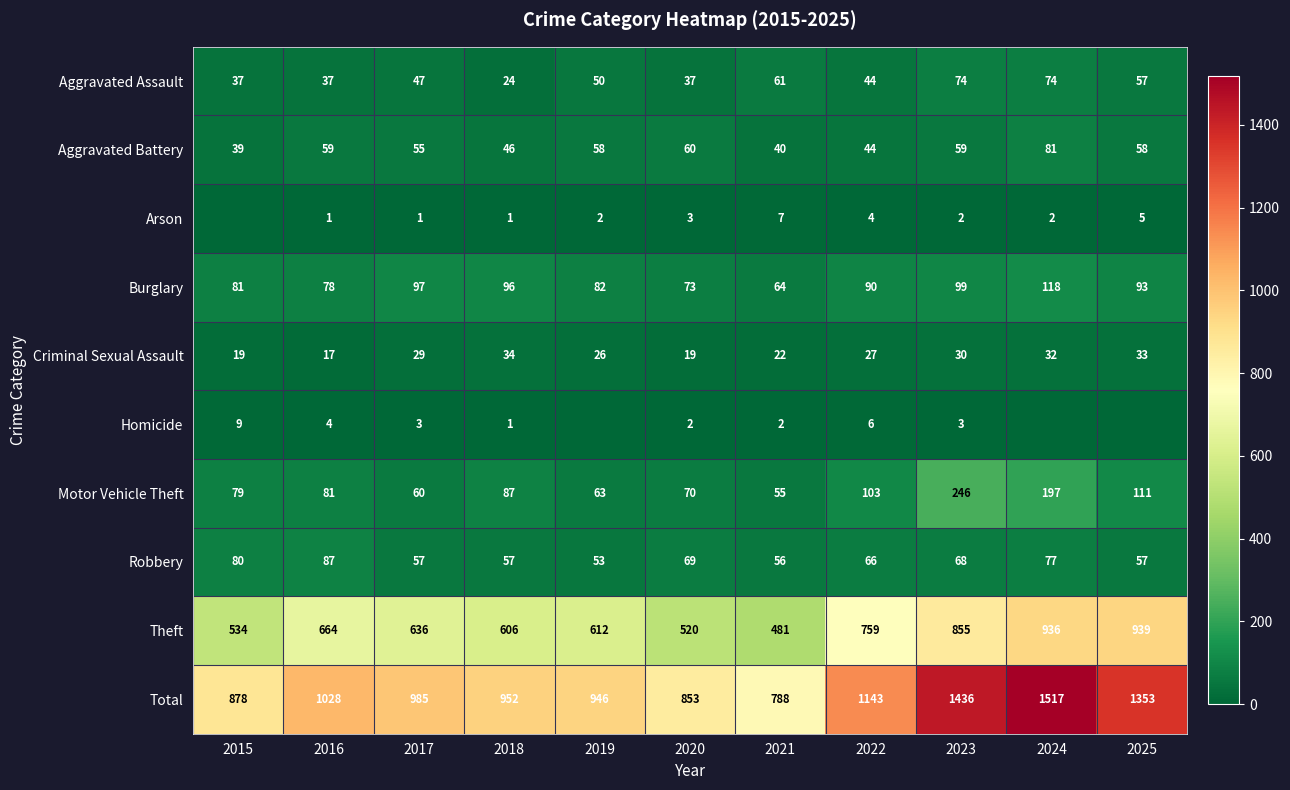

The Aggravated Battery series shows 11 at 2017. True or false?

False